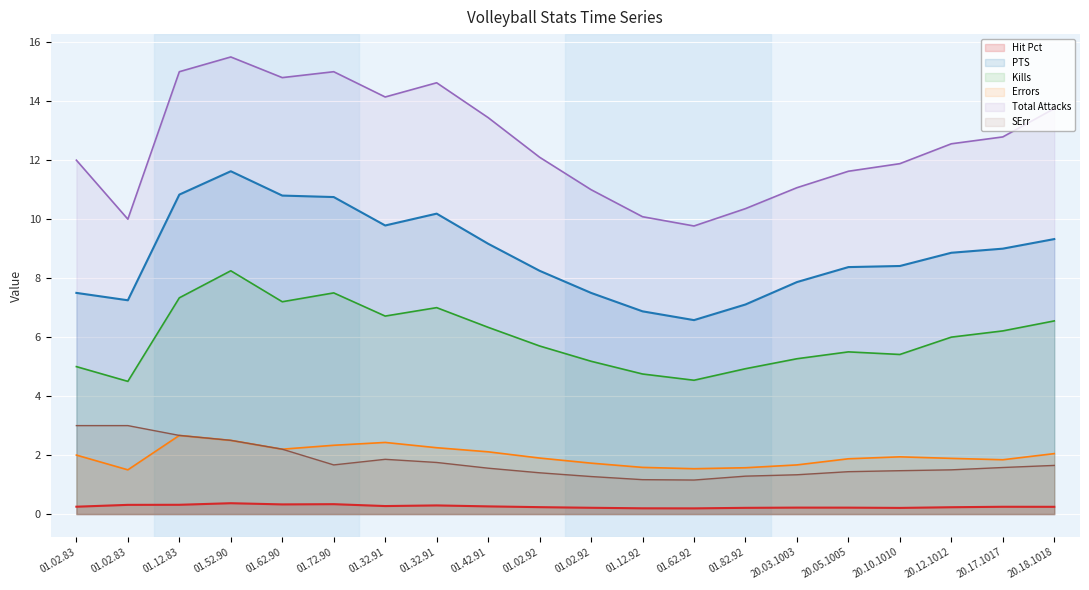

Rank the series by their maximum value, from lowest to highest.

Hit Pct, Errors, SErr, Kills, PTS, Total Attacks